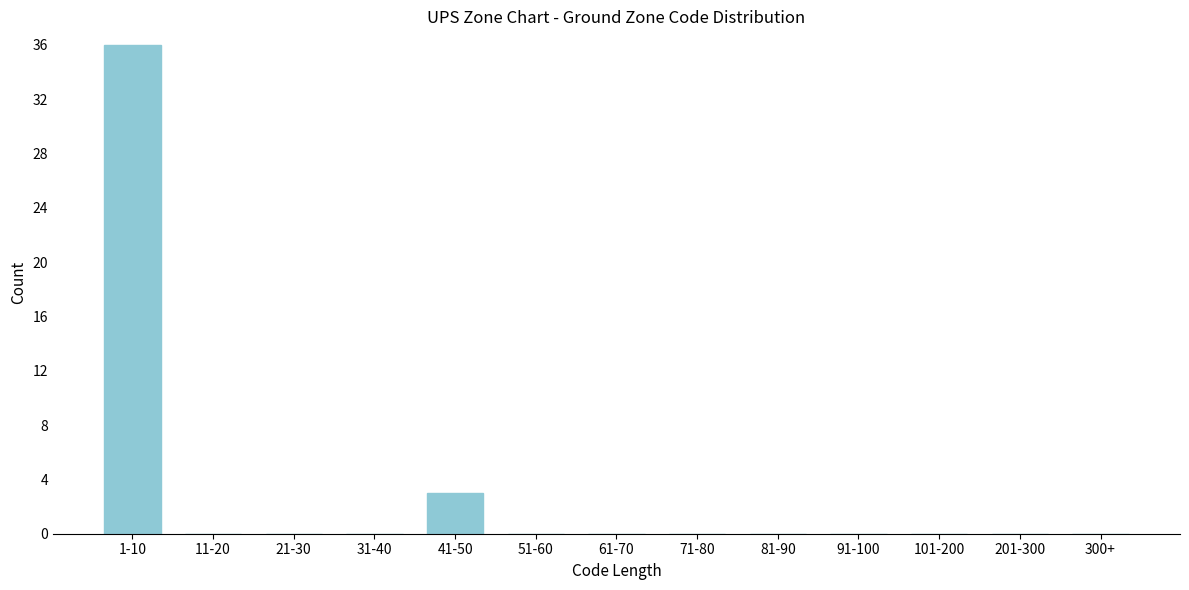

Reading left to right, transcribe all the data shown in this chart.

1-10=36	11-20=0	21-30=0	31-40=0	41-50=3	51-60=0	61-70=0	71-80=0	81-90=0	91-100=0	101-200=0	201-300=0	300+=0